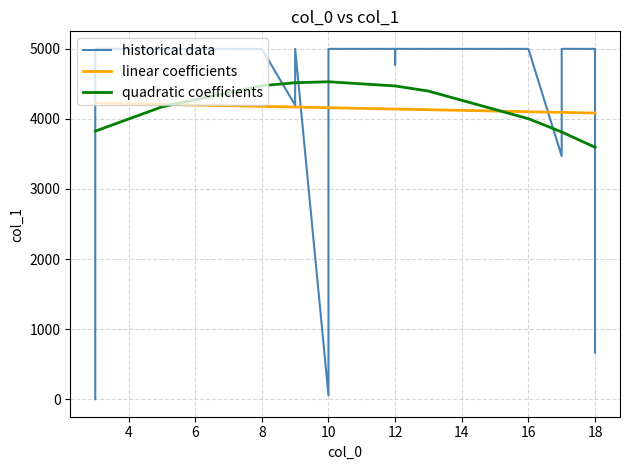

Reading left to right, extract all data points from this chart.

historical data: 1.0	4986.0	4999.0	4999.0	4999.0	4998.0	4999.0	4195.0	4999.0	57.0	4999.0	4999.0	4773.0	4999.0	4999.0	4999.0	3469.0	4999.0	4999.0	665.0
linear coefficients: 4226.4	4226.4	4226.4	4226.4	4207.3	4178.6	4178.6	4169.0	4169.0	4159.5	4159.5	4140.3	4140.3	4140.3	4130.8	4102.1	4092.5	4092.5	4083.0	4083.0
quadratic coefficients: 3824.9	3824.9	3824.9	3824.9	4171.2	4473.2	4473.2	4515.8	4515.8	4529.5	4529.5	4469.8	4469.8	4469.8	4396.5	4002.4	3813.1	3813.1	3594.7	3594.7